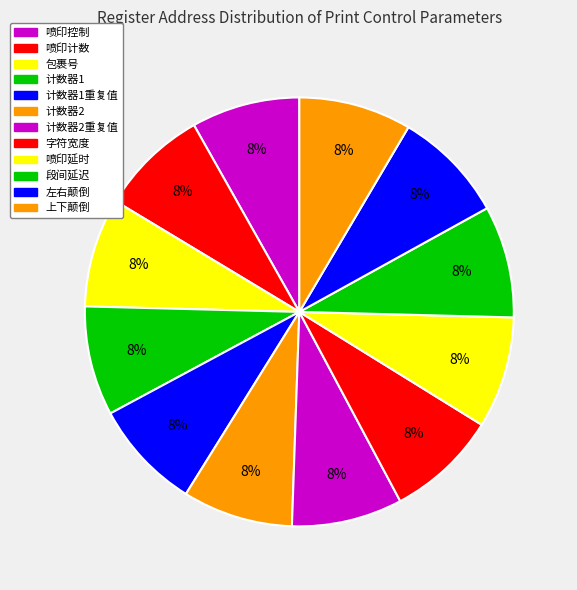

How many segments does this pie chart have?

12